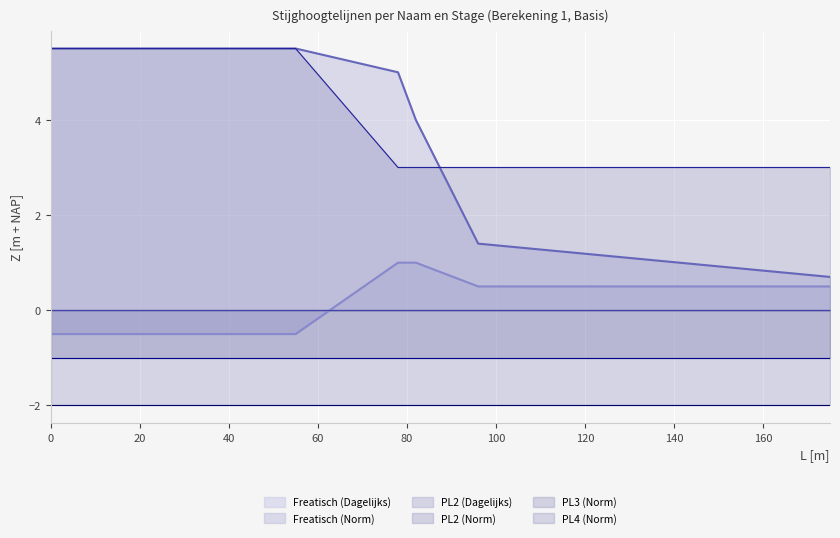

What is the minimum value for Freatisch (Norm)?

0.7